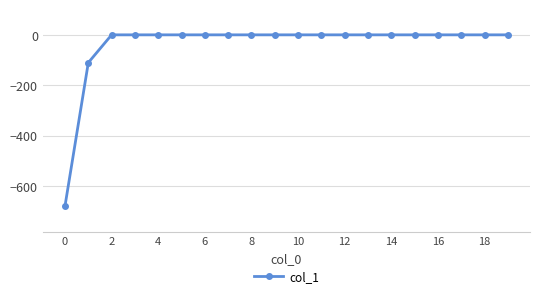

How many lines are shown in the chart?

1